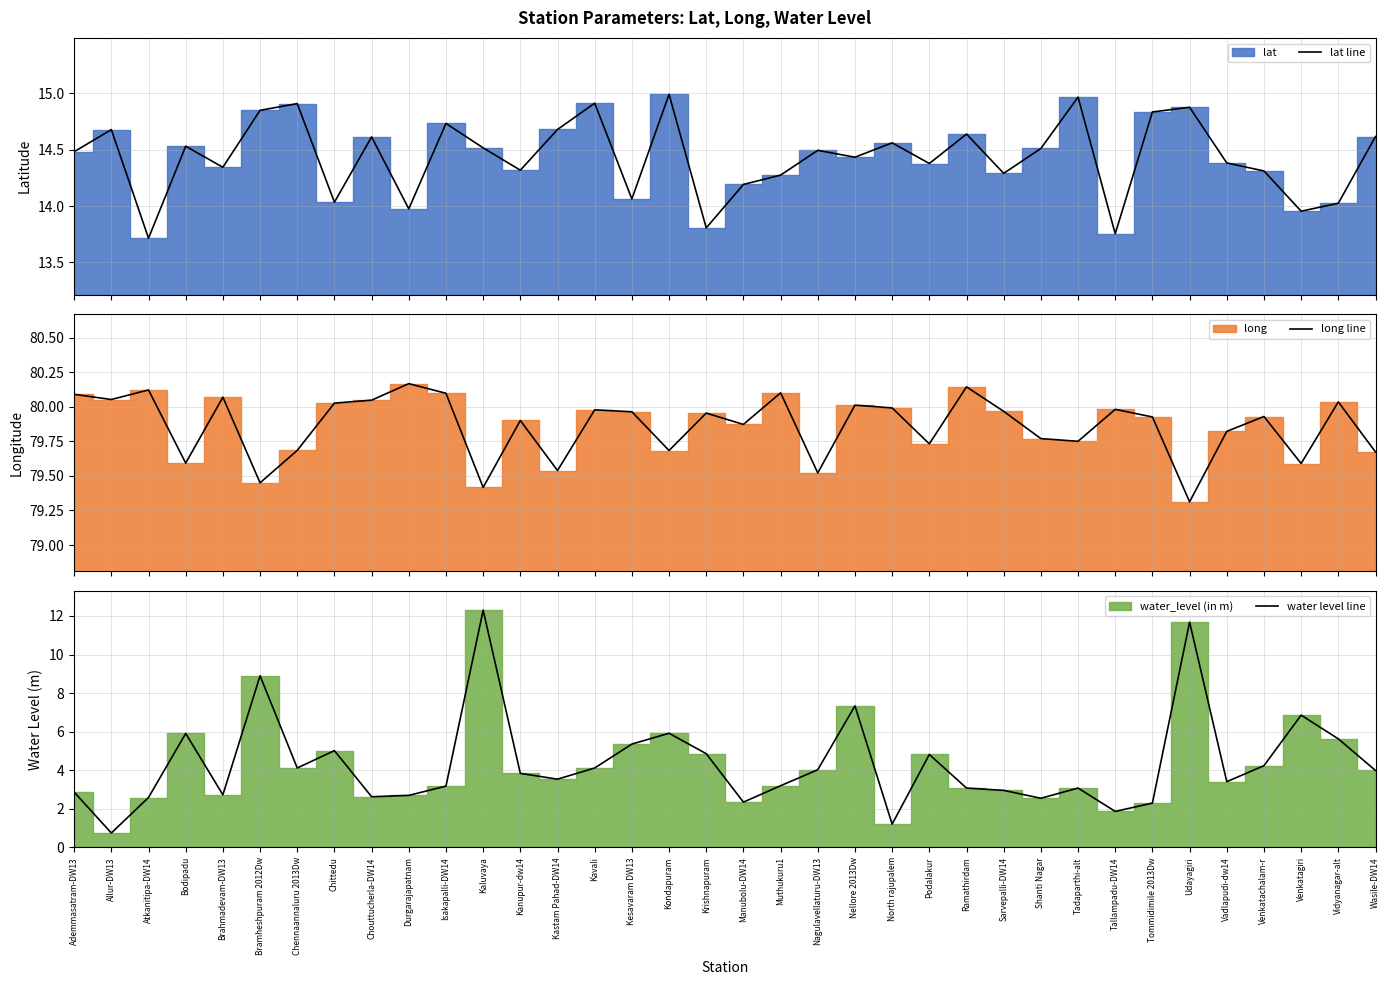

Where does the water level line series first go above 3?

Bodipadu